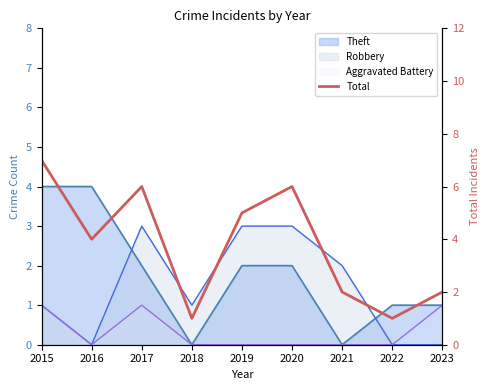

How many lines are shown in the chart?

1